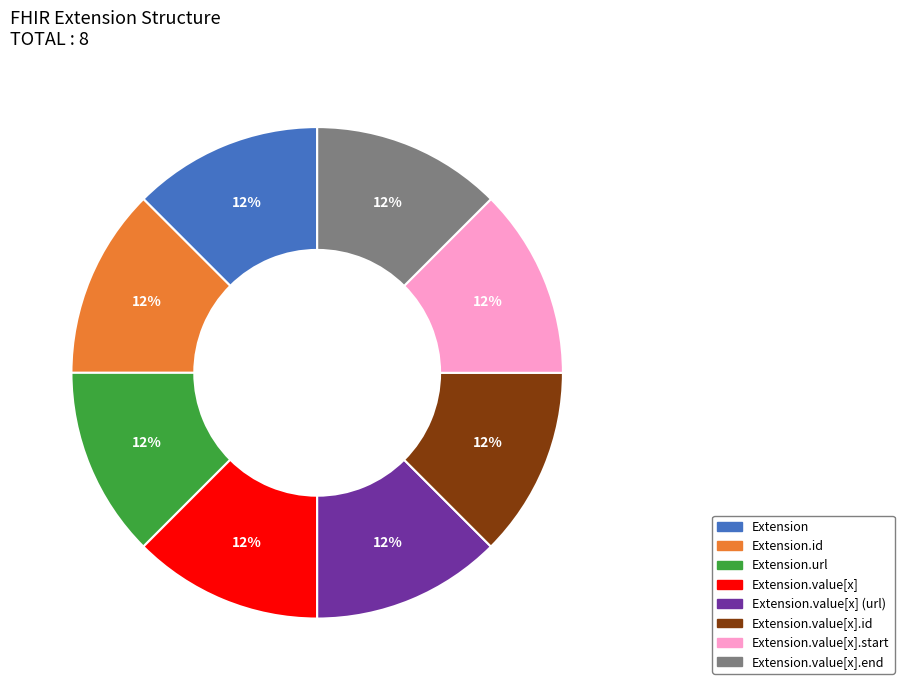

Is there any slice that represents more than half of the pie?

No